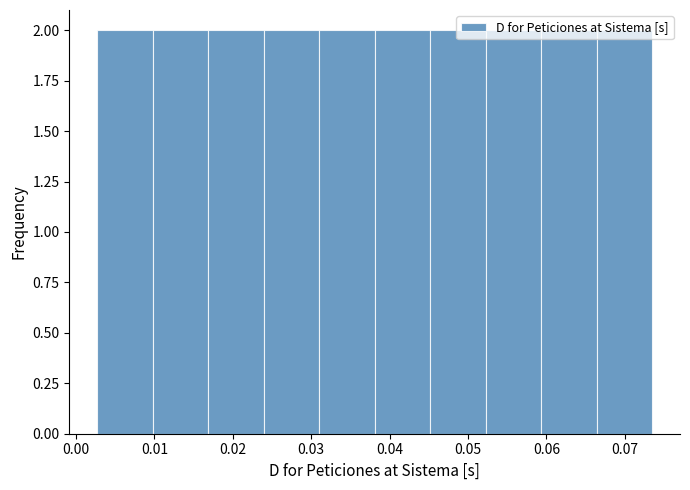

Reading left to right, transcribe this chart: for each bar, give the range it covers on the x-axis and its height. Neither the bar edges nor the heights are printed on the chart, so give them approximately, as read against the axes.

0.003 to 0.010: 2
0.010 to 0.017: 2
0.017 to 0.024: 2
0.024 to 0.031: 2
0.031 to 0.038: 2
0.038 to 0.045: 2
0.045 to 0.052: 2
0.052 to 0.059: 2
0.059 to 0.066: 2
0.066 to 0.074: 2